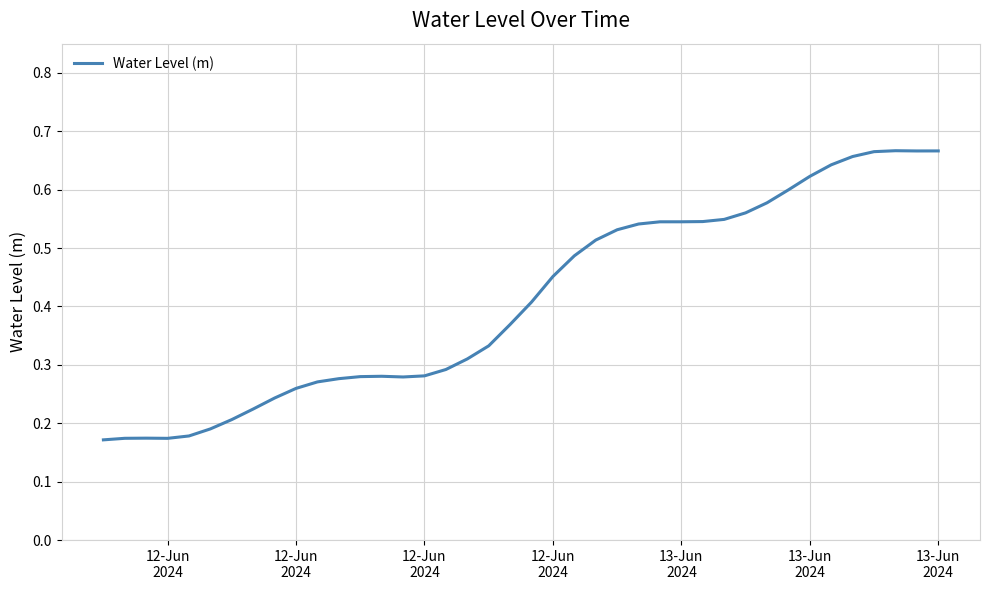

What is the difference between the second highest and minimum values?

0.5